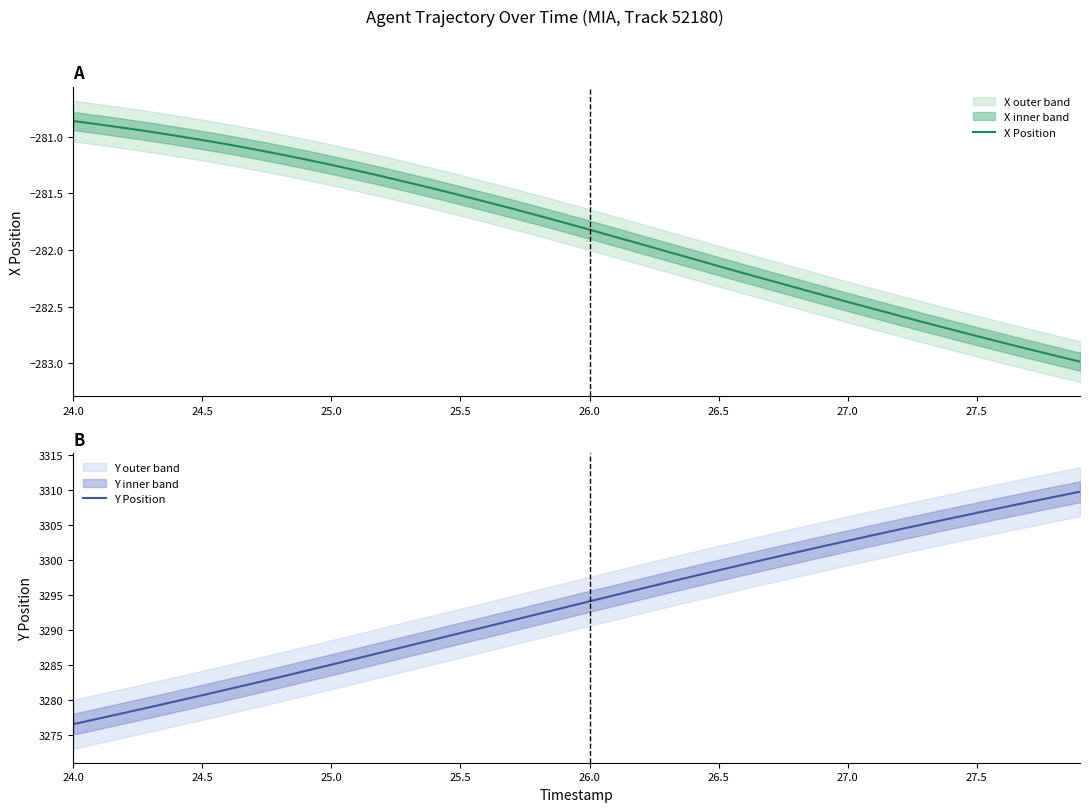

How many lines are shown in the chart?

2